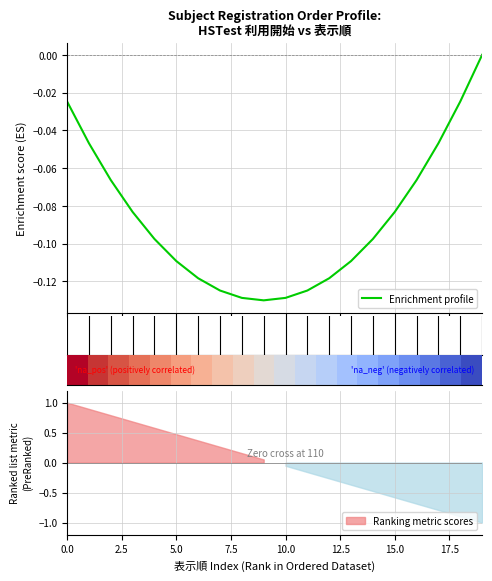

What position from the left is 7.5?

4